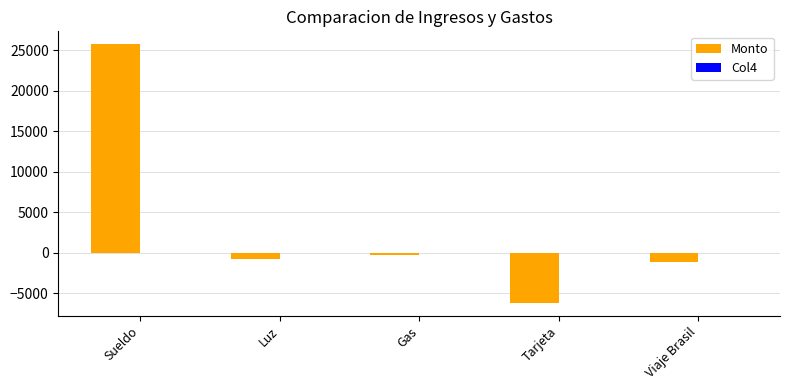

Count the number of data series in this chart.

2